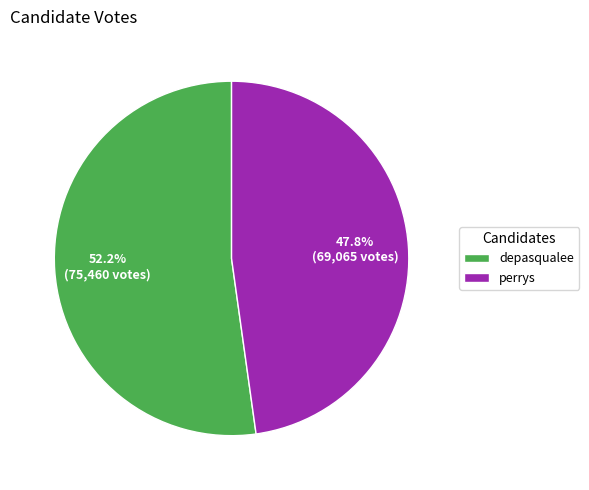

To the nearest percent, what is the combined percentage of perrys and depasqualee?

100%